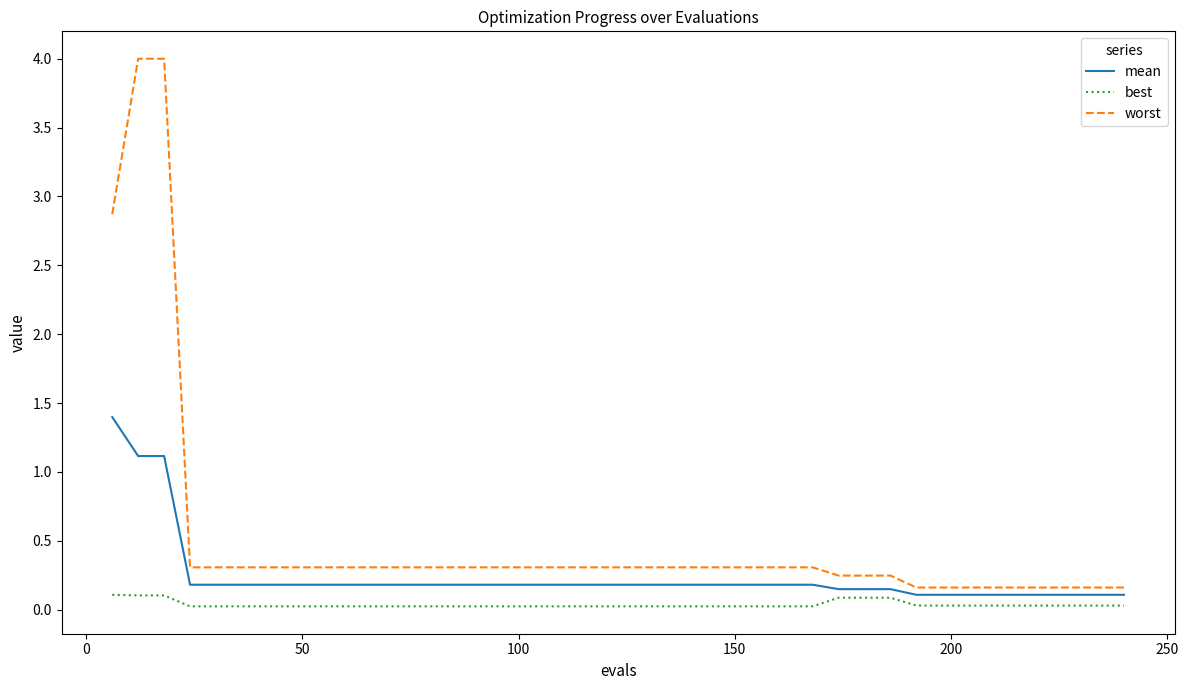

Which series has the largest total across all categories?

worst